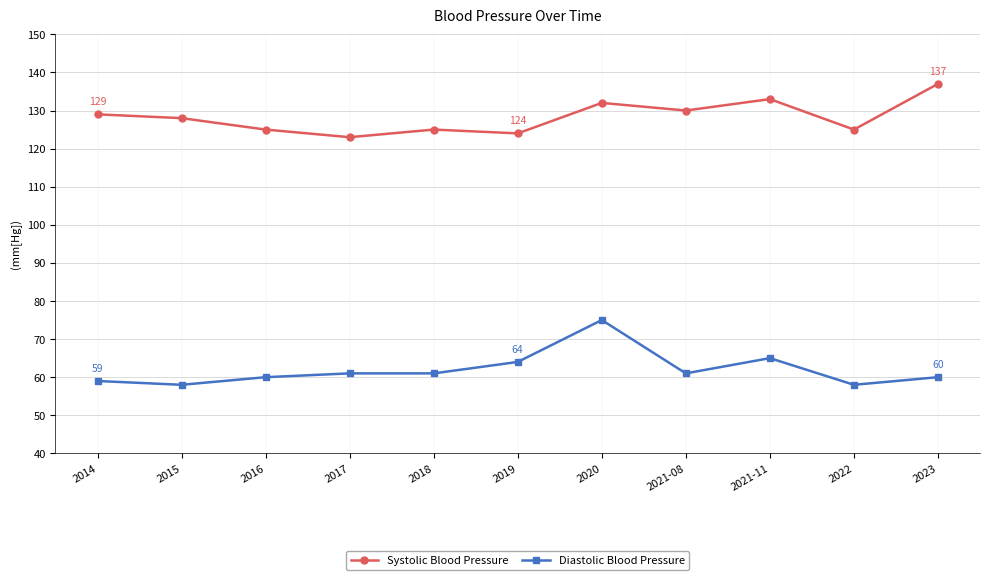

What is the difference between the Systolic Blood Pressure values at 2015 and 2016?

3